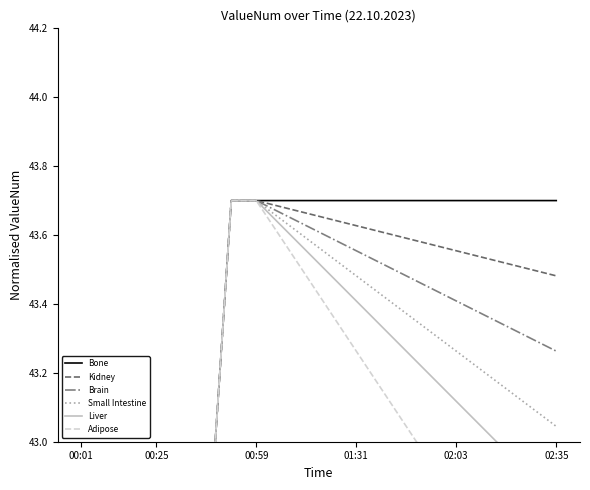

Reading right to left, list all the values displayed in this chart.

Bone: 43.7	43.7	43.7	43.7	43.7	43.7	43.7	43.7	43.7	43.7	43.7	43.7	43.7	43.7	42.6	41.5	40.4	39.3	38.2	37.1
Kidney: 43.5	43.5	43.5	43.5	43.6	43.6	43.6	43.6	43.6	43.6	43.7	43.7	43.7	43.7	42.6	41.5	40.4	39.3	38.2	37.1
Brain: 43.3	43.3	43.3	43.4	43.4	43.4	43.5	43.5	43.6	43.6	43.6	43.7	43.7	43.7	42.6	41.5	40.4	39.3	38.2	37.1
Small Intestine: 43.0	43.1	43.2	43.2	43.3	43.3	43.4	43.4	43.5	43.5	43.6	43.6	43.7	43.7	42.6	41.5	40.4	39.3	38.2	37.1
Liver: 42.8	42.9	43.0	43.0	43.1	43.2	43.3	43.3	43.4	43.5	43.6	43.6	43.7	43.7	42.6	41.5	40.4	39.3	38.2	37.1
Adipose: 42.4	42.5	42.6	42.7	42.8	42.9	43.0	43.2	43.3	43.4	43.5	43.6	43.7	43.7	42.6	41.5	40.4	39.3	38.2	37.1